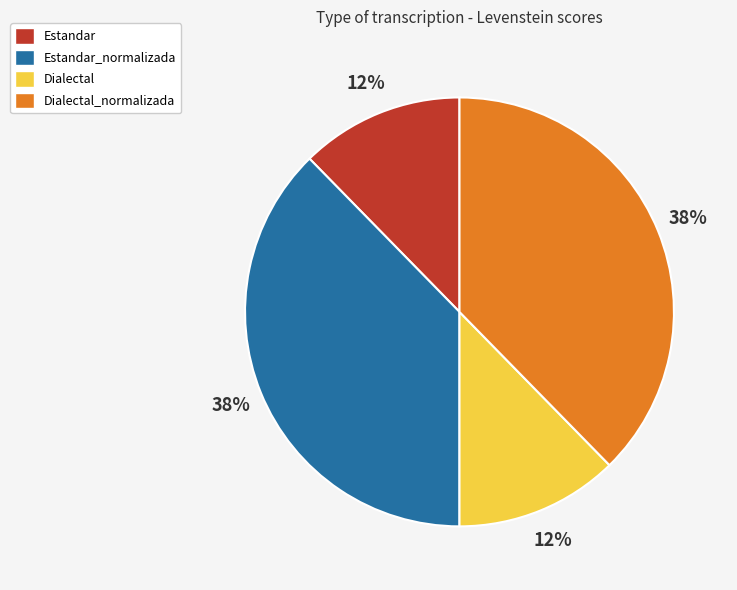

To the nearest percent, what percentage of the pie is Dialectal?

12%